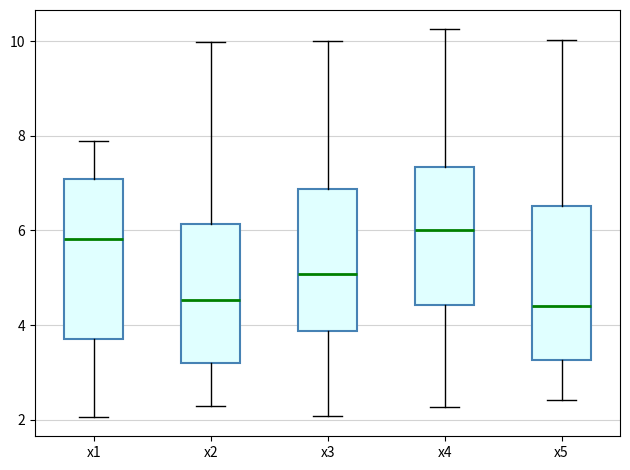

Where does the upper whisker of the box for x5 end on the y-axis? The values are not printed on the chart, so give them approximately, as read against the axis.

10.0